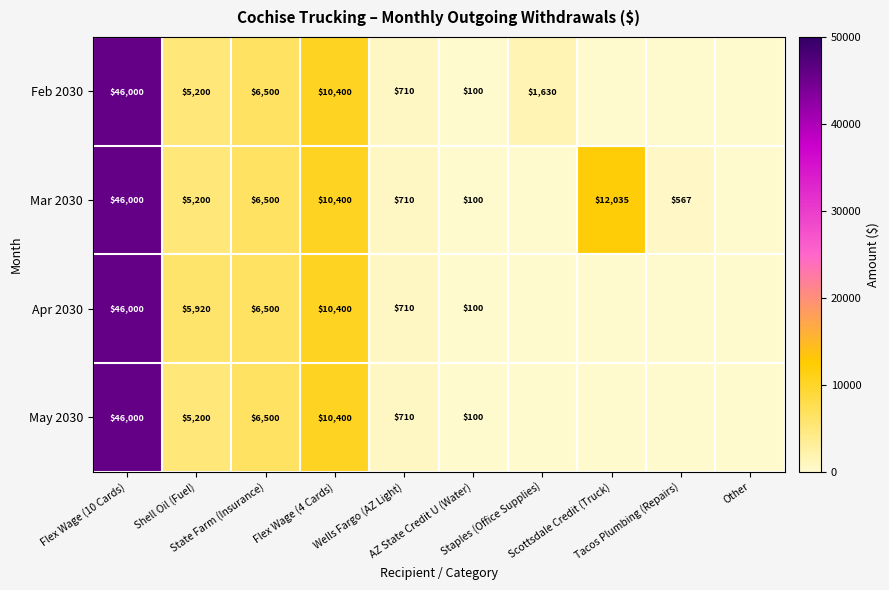

How many categories are shown in the chart?

10